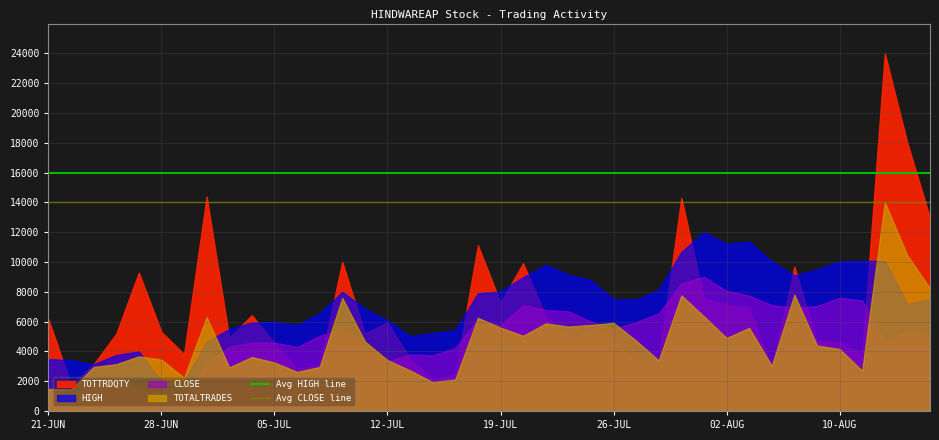

Is it true that Avg CLOSE line equals 14000 at 28-JUN?

True